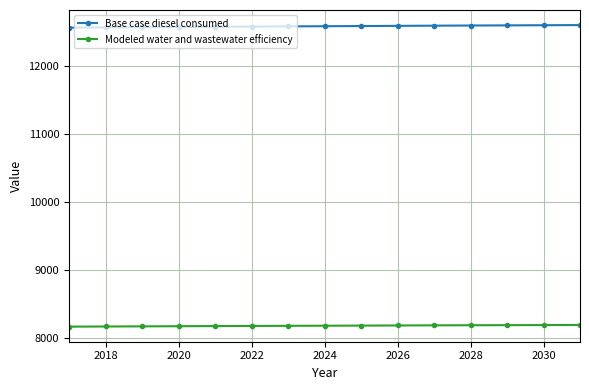

What are all the series names shown in the legend?

Base case diesel consumed, Modeled water and wastewater efficiency